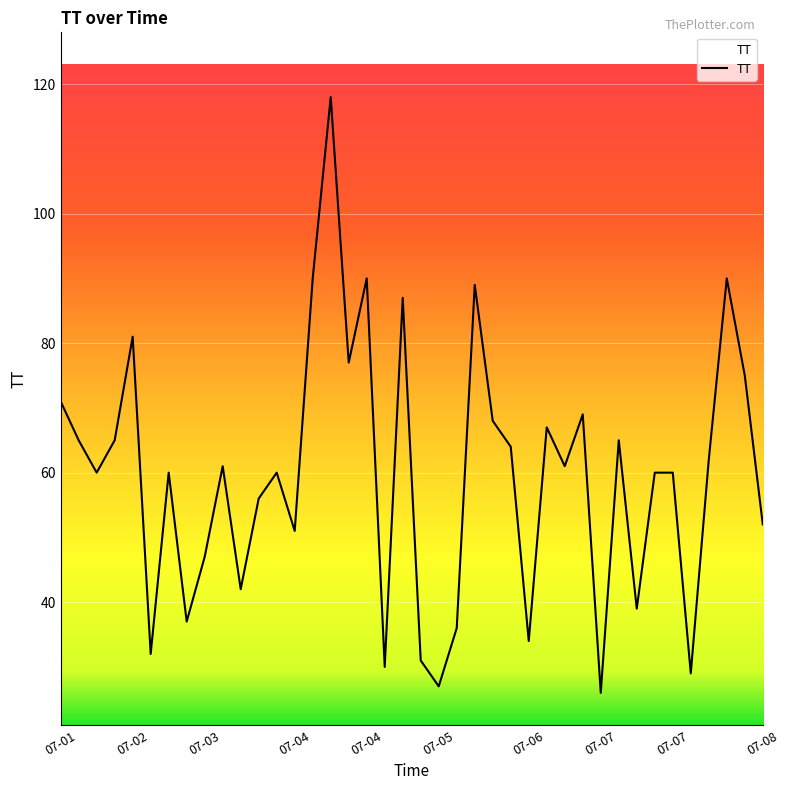

What is the difference between the maximum and minimum values?

92